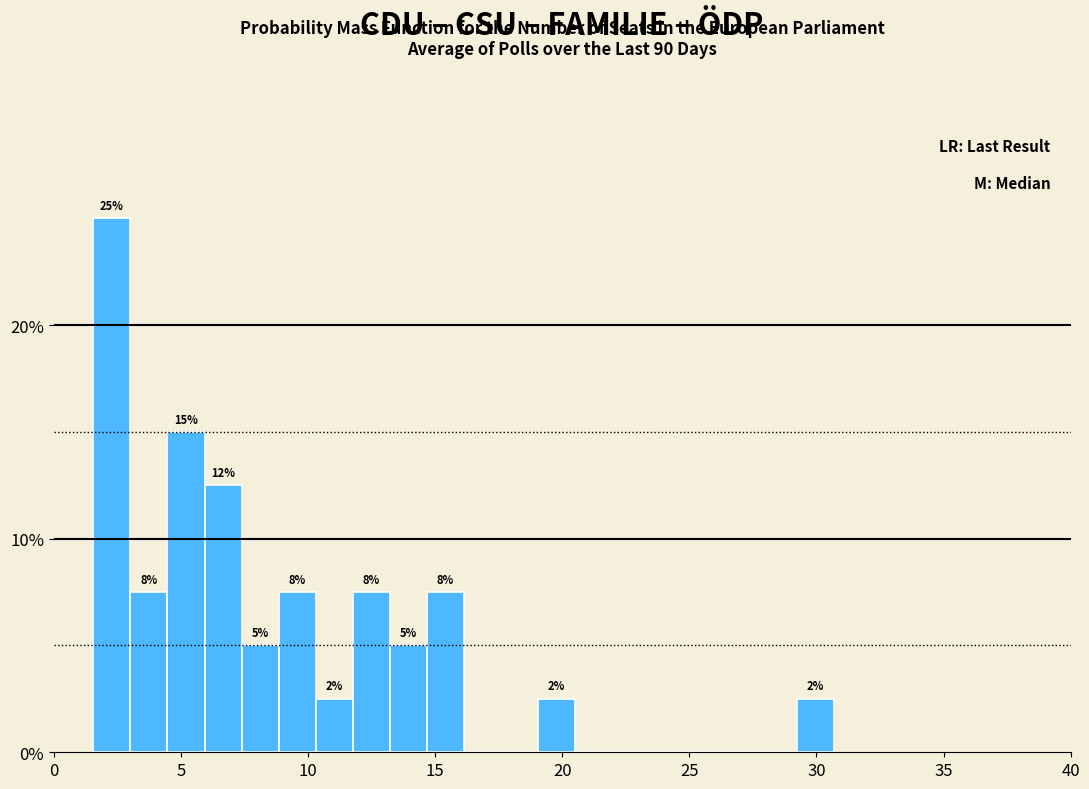

Read against the x-axis, roughly where is the centre of the tallest bar?

2.5